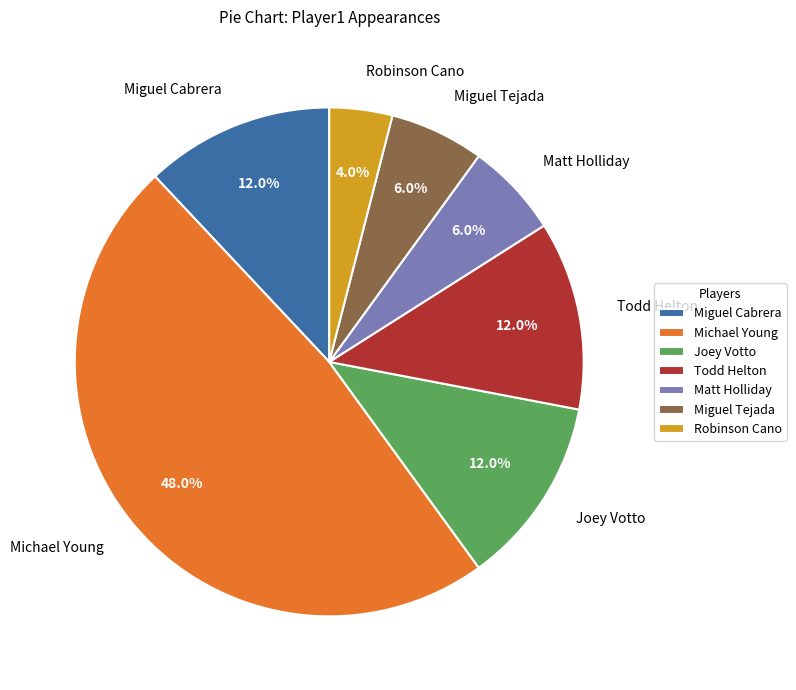

Approximately how many times larger is the value at Miguel Cabrera compared to Matt Holliday?

2.0